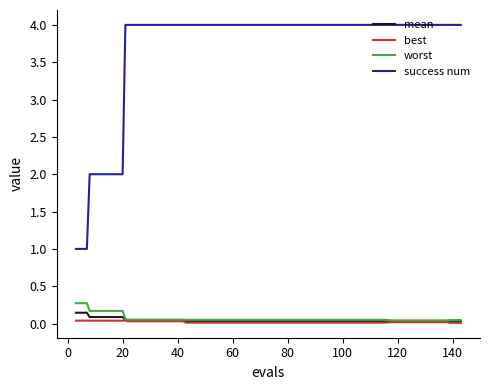

Which series has the largest range (max minus min)?

success num